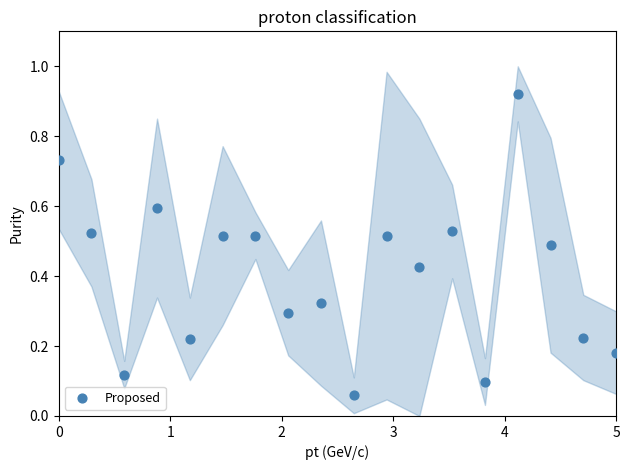

What is the range of X values (max minus min)?

5.0